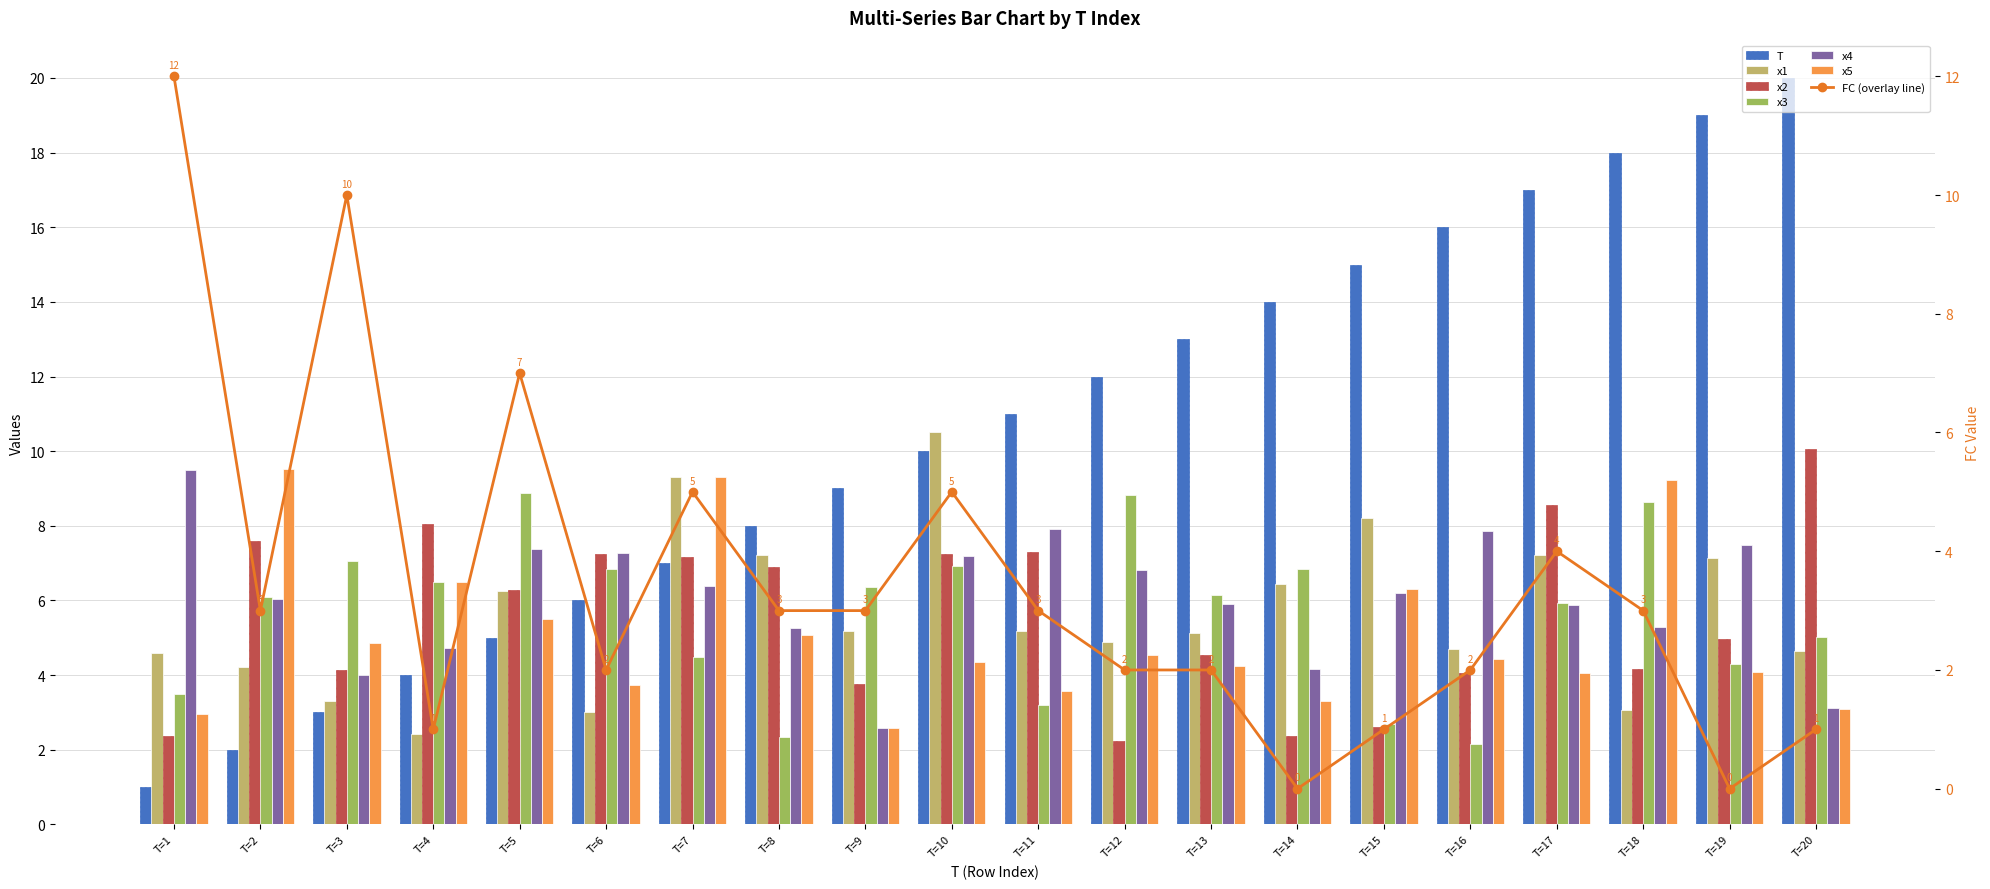

Are the bars grouped side by side (vs. stacked)?

Yes